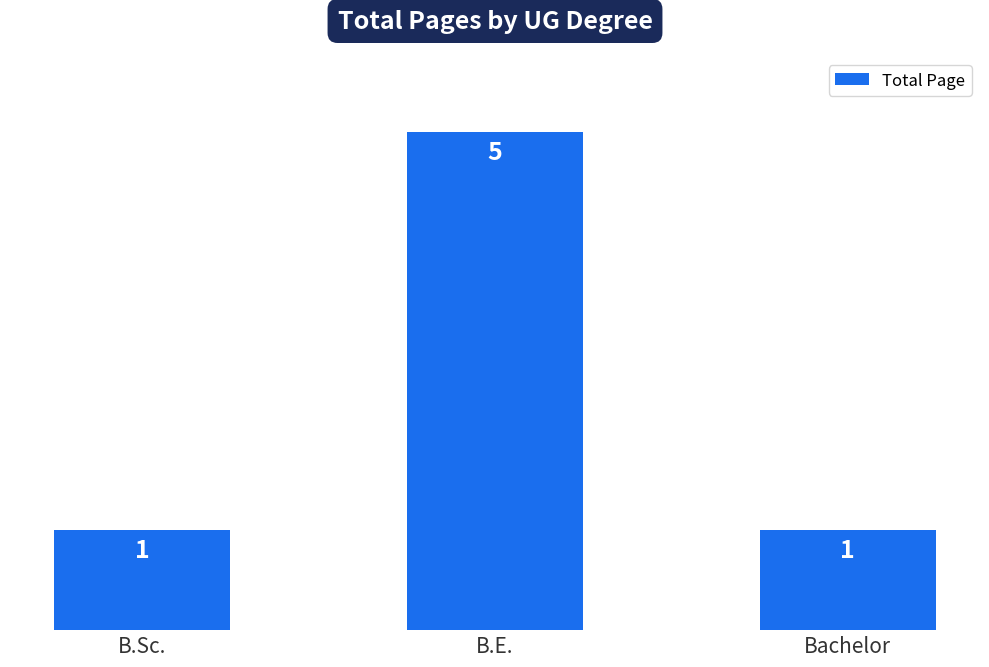

Approximately how many times larger is the value at Bachelor compared to B.E.?

0.2